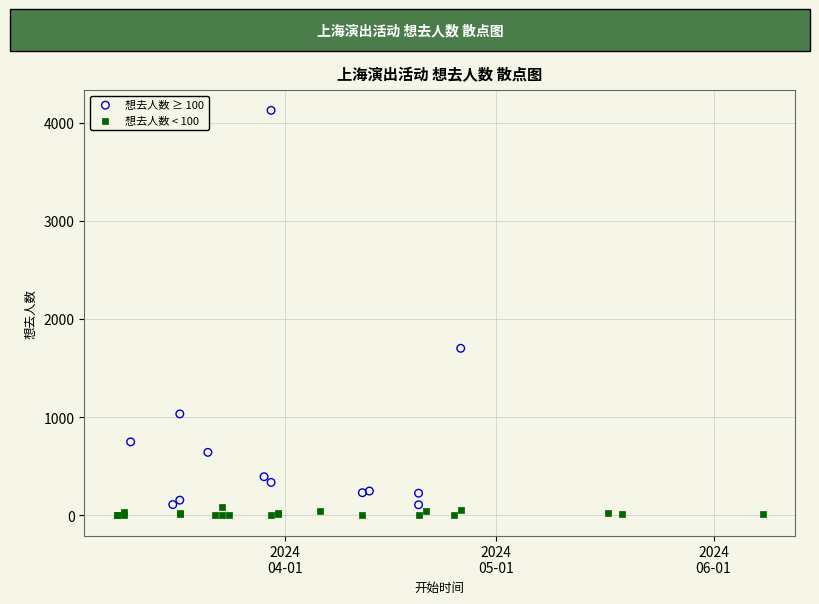

Which series has the largest Y range (max minus min)?

想去人数 ≥ 100